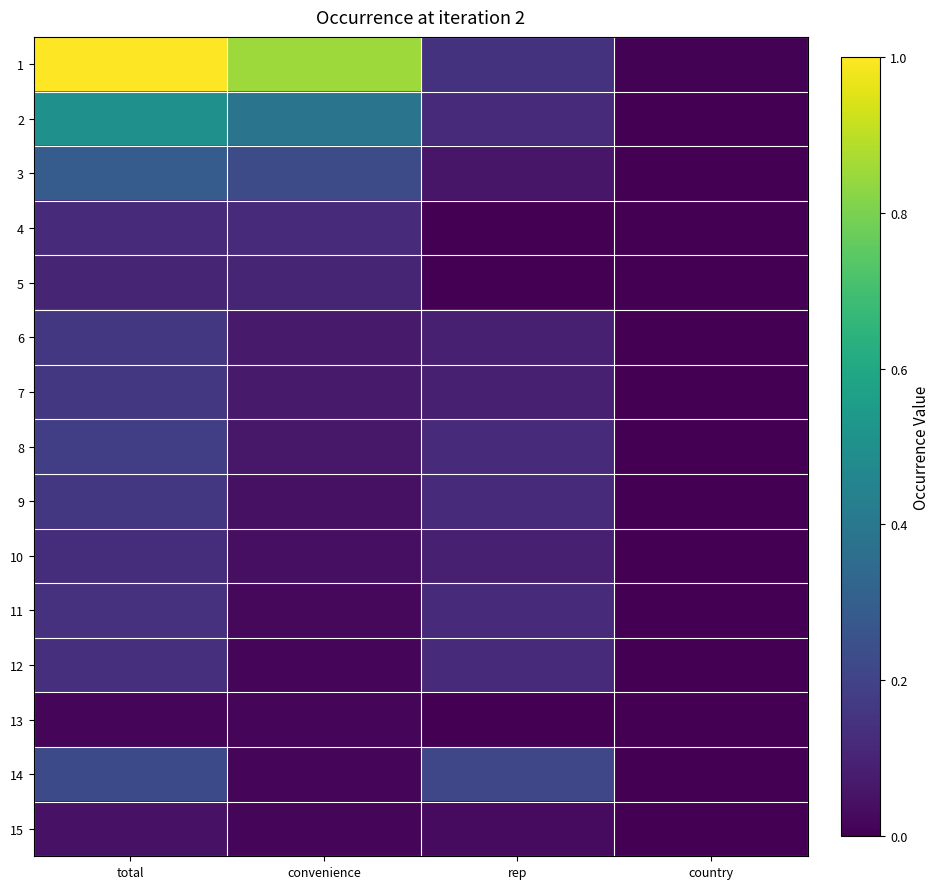

How many distinct data groups are displayed?

15